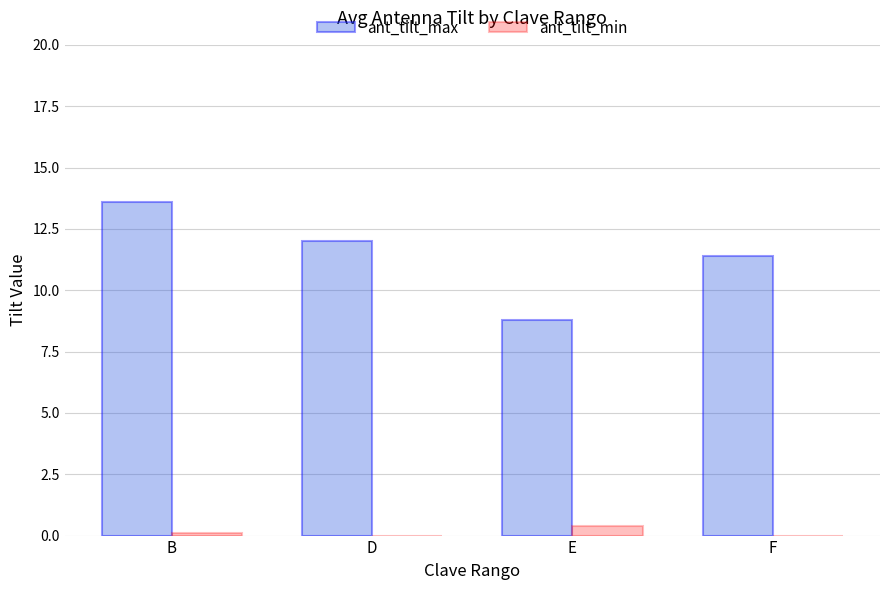

What are all the series names shown in the legend?

ant_tilt_max, ant_tilt_min